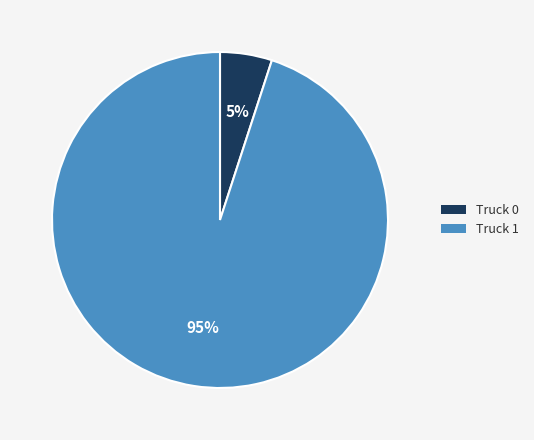

Is there a majority slice in this chart?

Yes